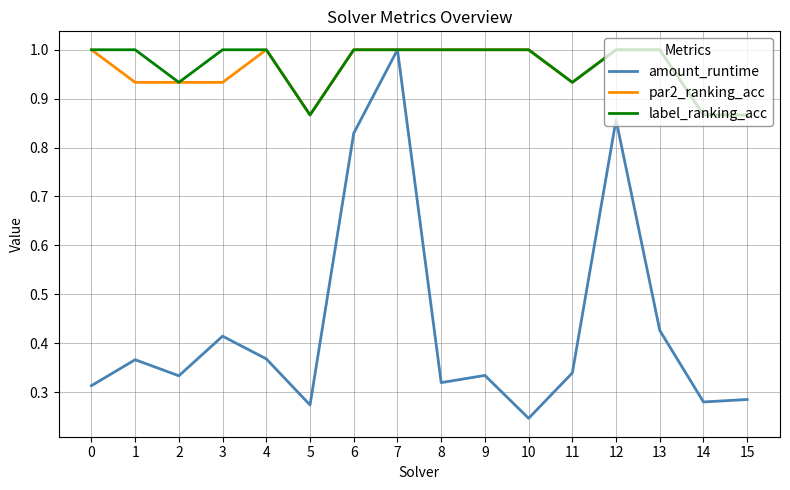

Which series has the widest spread of values?

amount_runtime